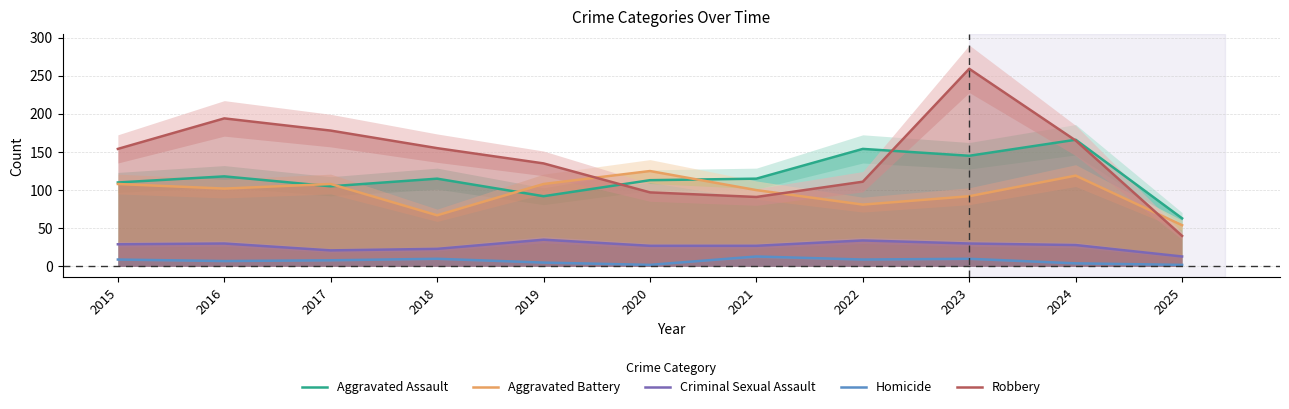

What is the difference between the second highest and minimum values in the Aggravated Assault series?

91